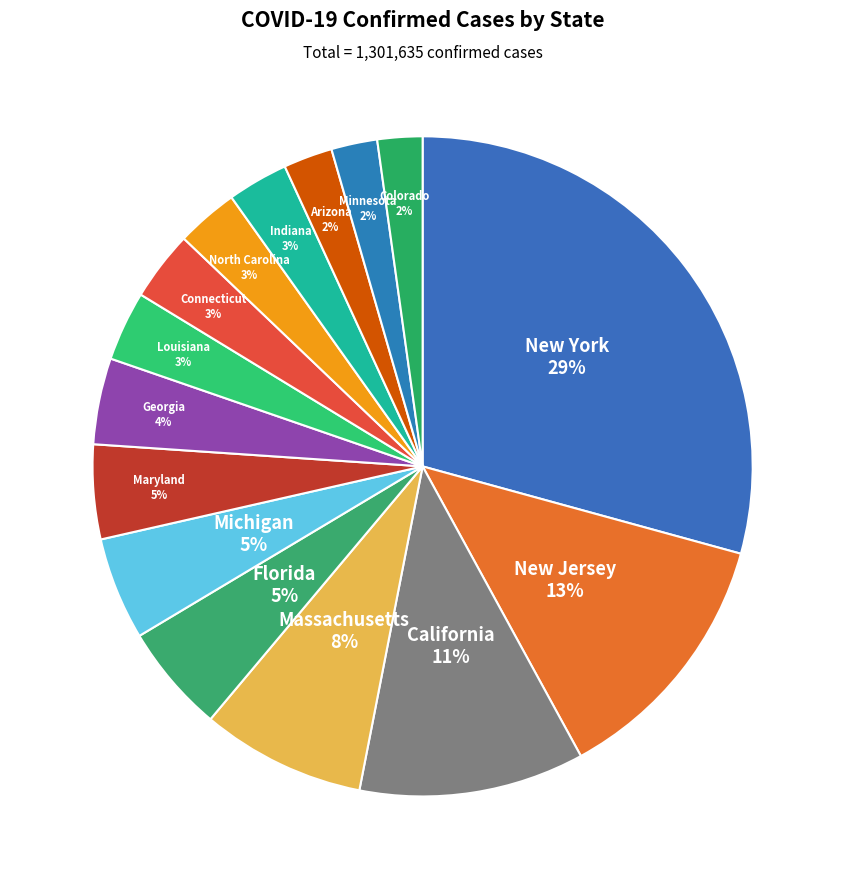

To the nearest percent, what portion does Massachusetts represent?

8%